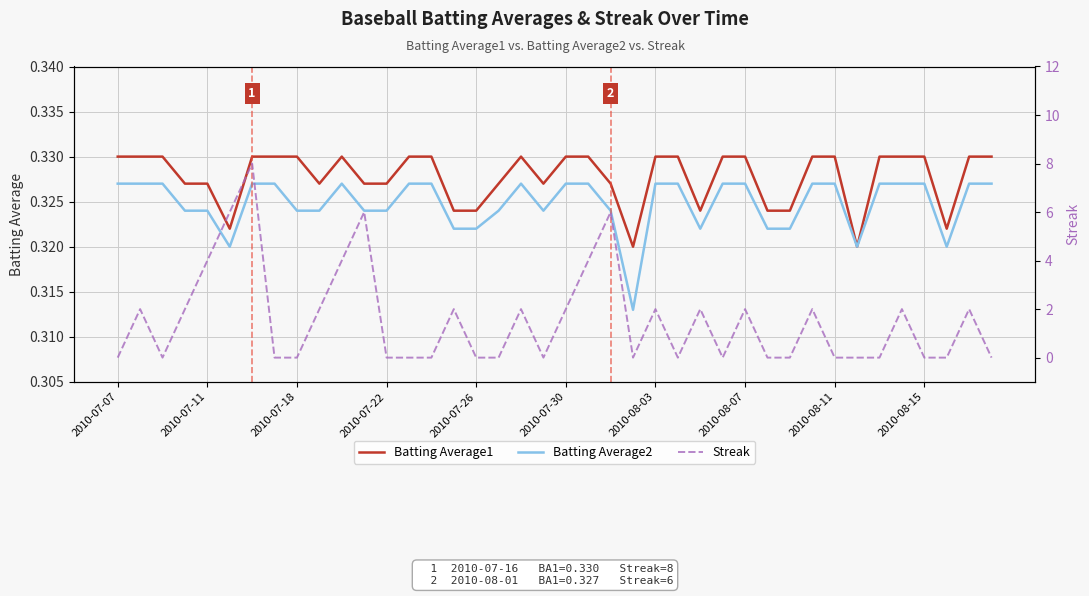

The Batting Average2 series shows 0.1 at 2010-07-18. True or false?

False